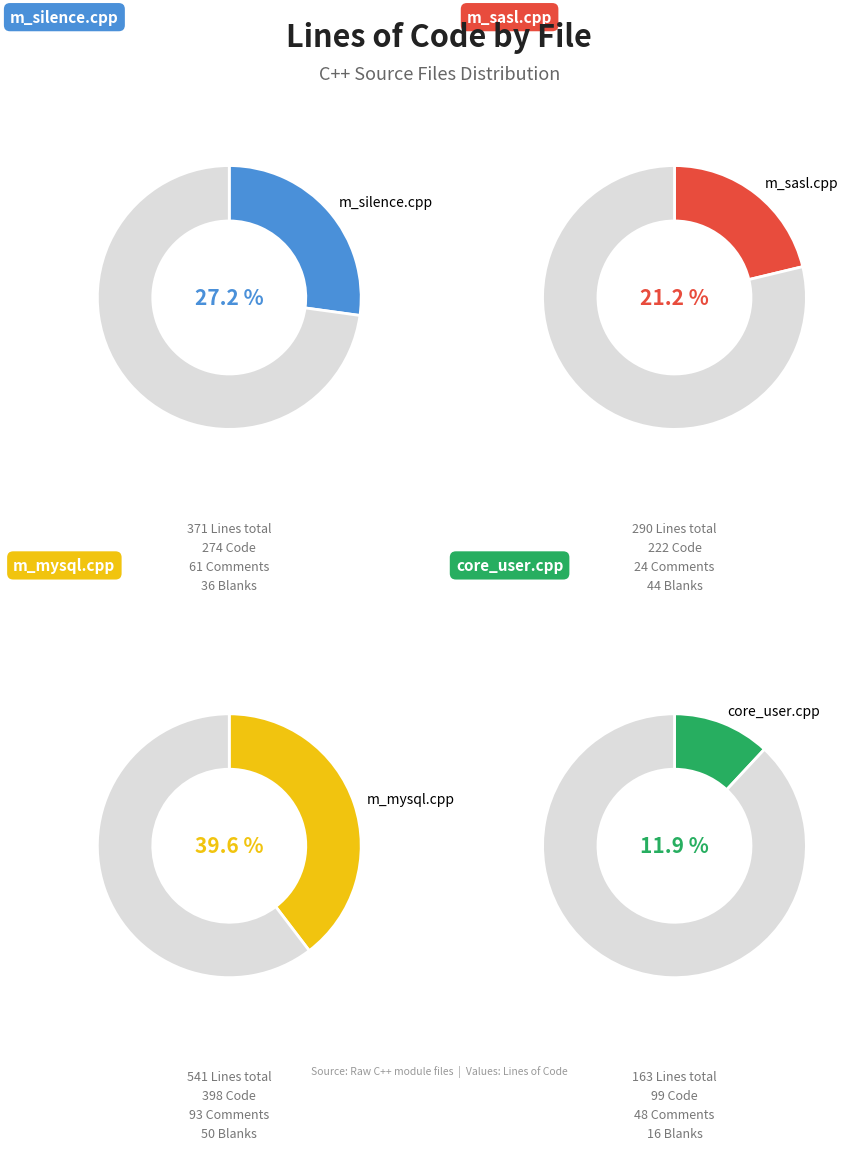

Rank the categories by value from highest to lowest.

m_mysql.cpp, m_silence.cpp, m_sasl.cpp, core_user.cpp